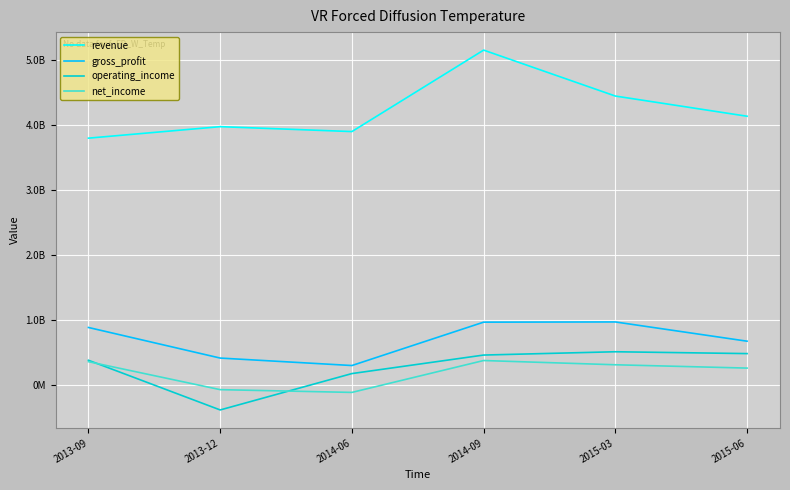

How many interior local valleys does the net_income series have?

1